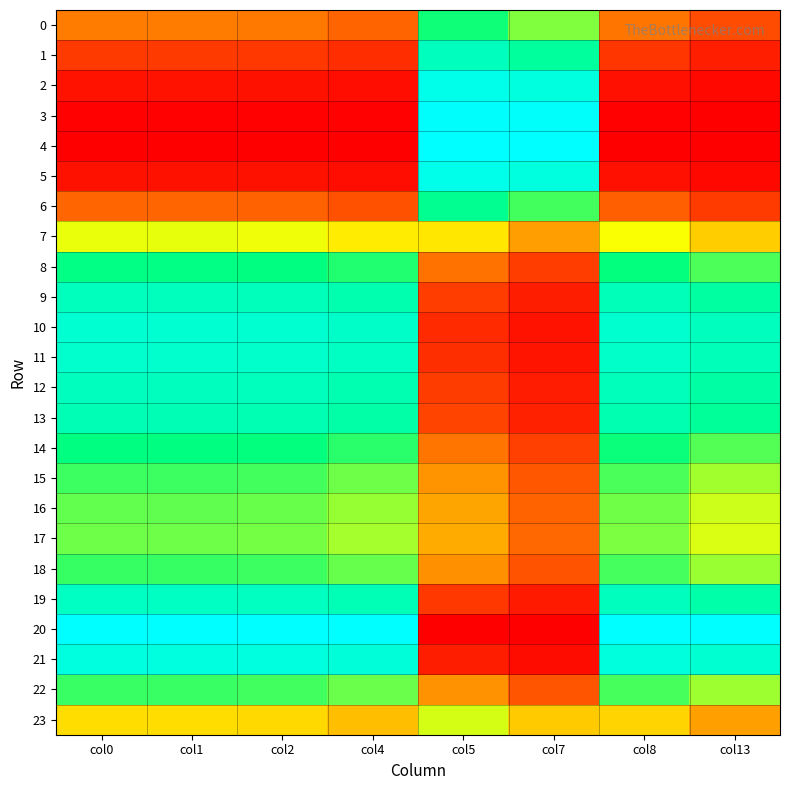

What is the total value across all series at col0?

13.7